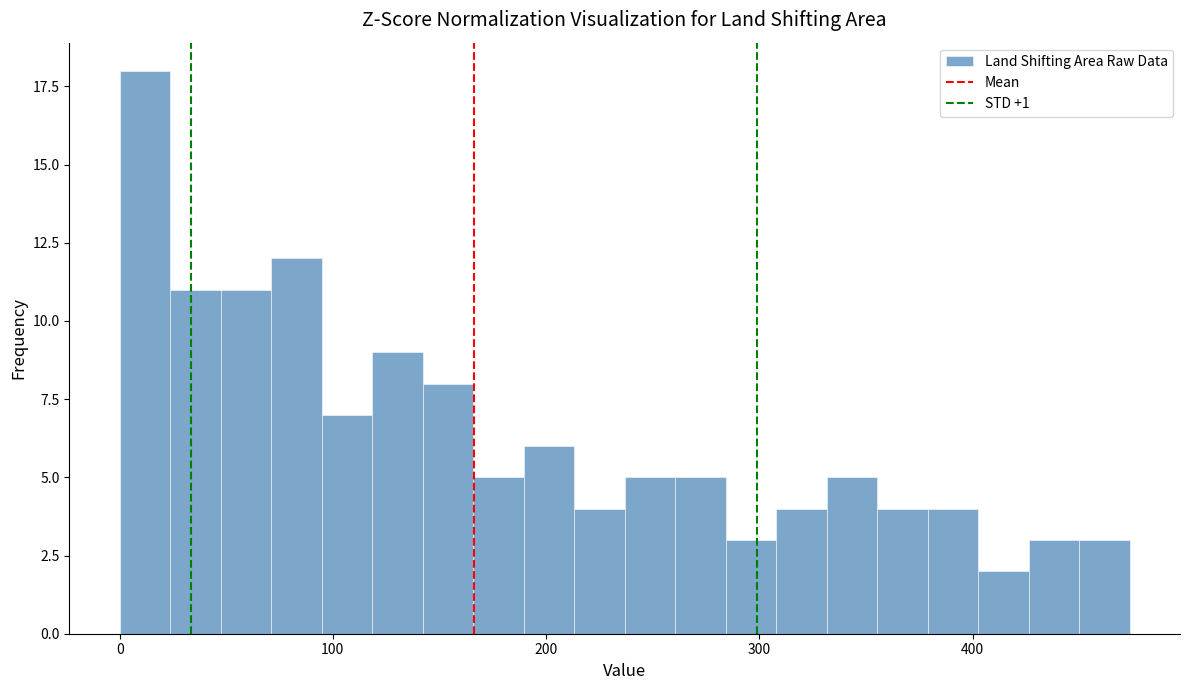

Around what value on the x-axis is the tallest bar? Give the approximate position of its centre, as read against the axis.

10